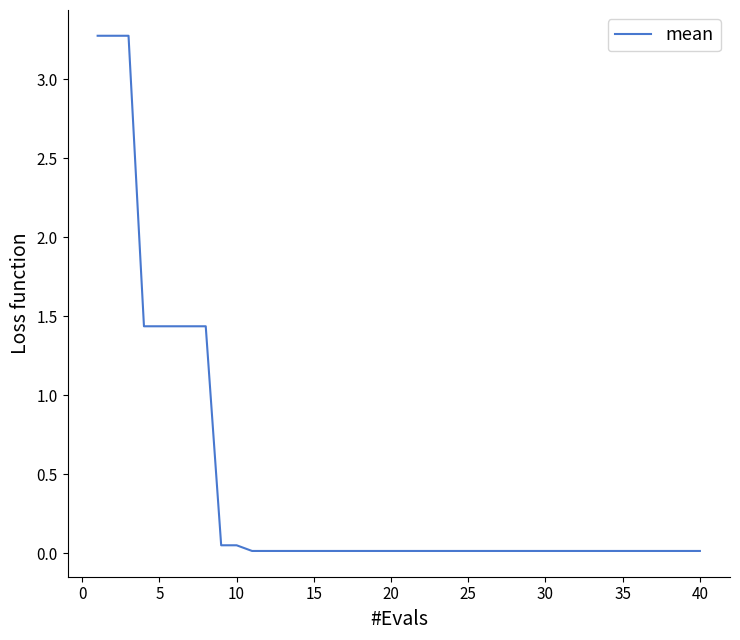

What is the difference between the maximum and minimum values?

3.3